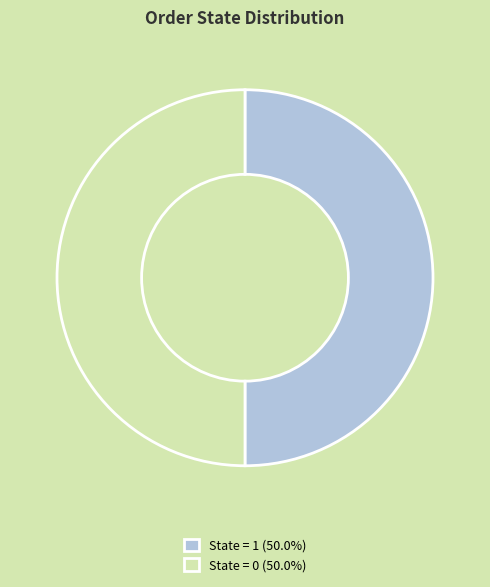

How many segments does this pie chart have?

2